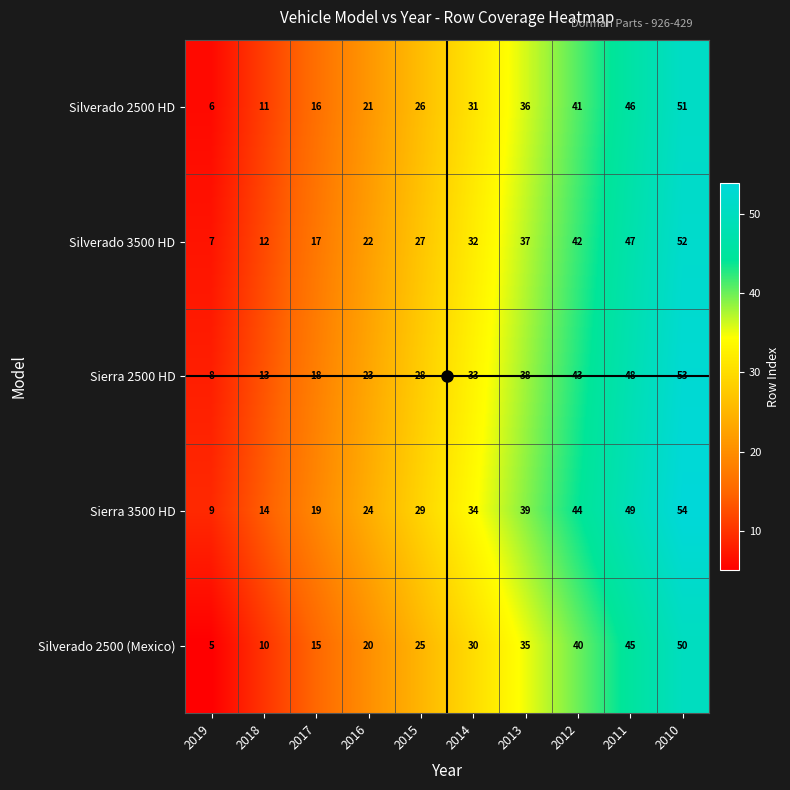

What is the difference between the Sierra 2500 HD values at 2018 and 2012?

30